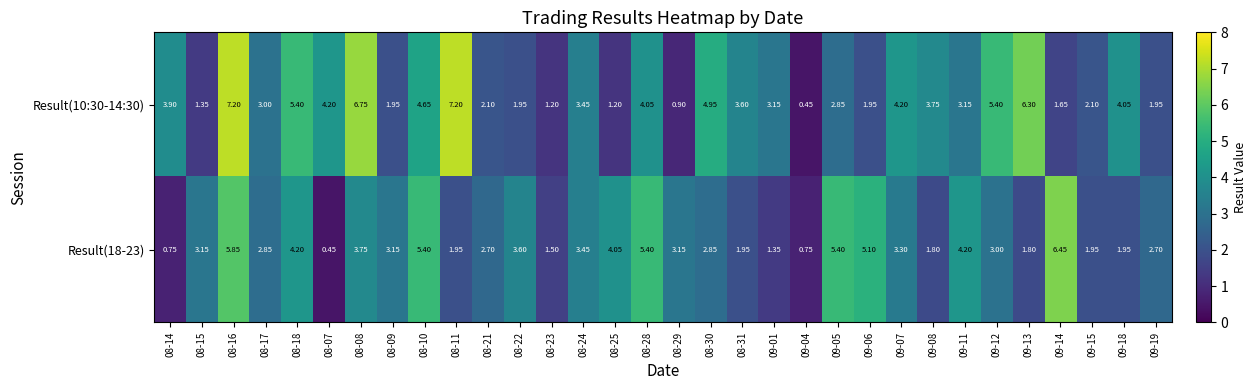

List the series in order of their overall mean, highest first.

Result(10:30-14:30), Result(18-23)